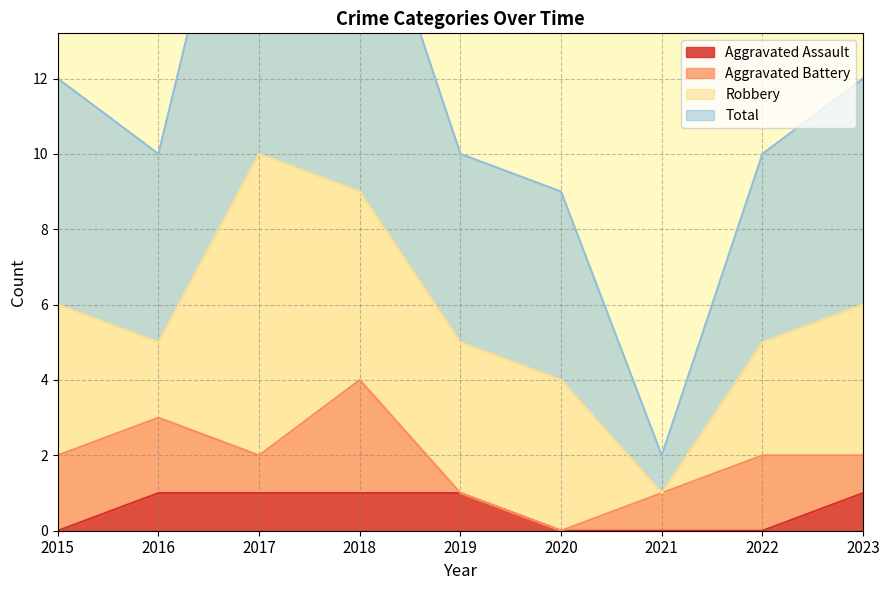

The Aggravated Assault series shows 2 at 2017. True or false?

False